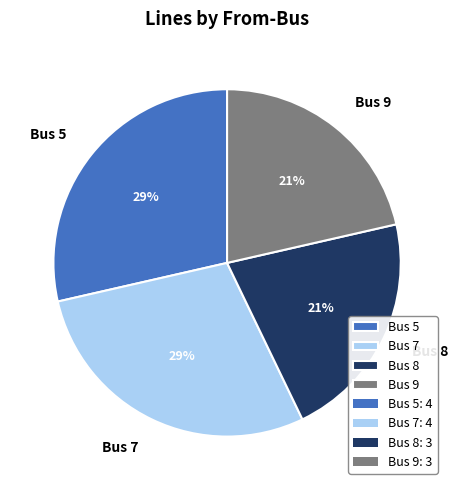

Combined, do Bus 7 and Bus 5 account for over 50%?

Yes